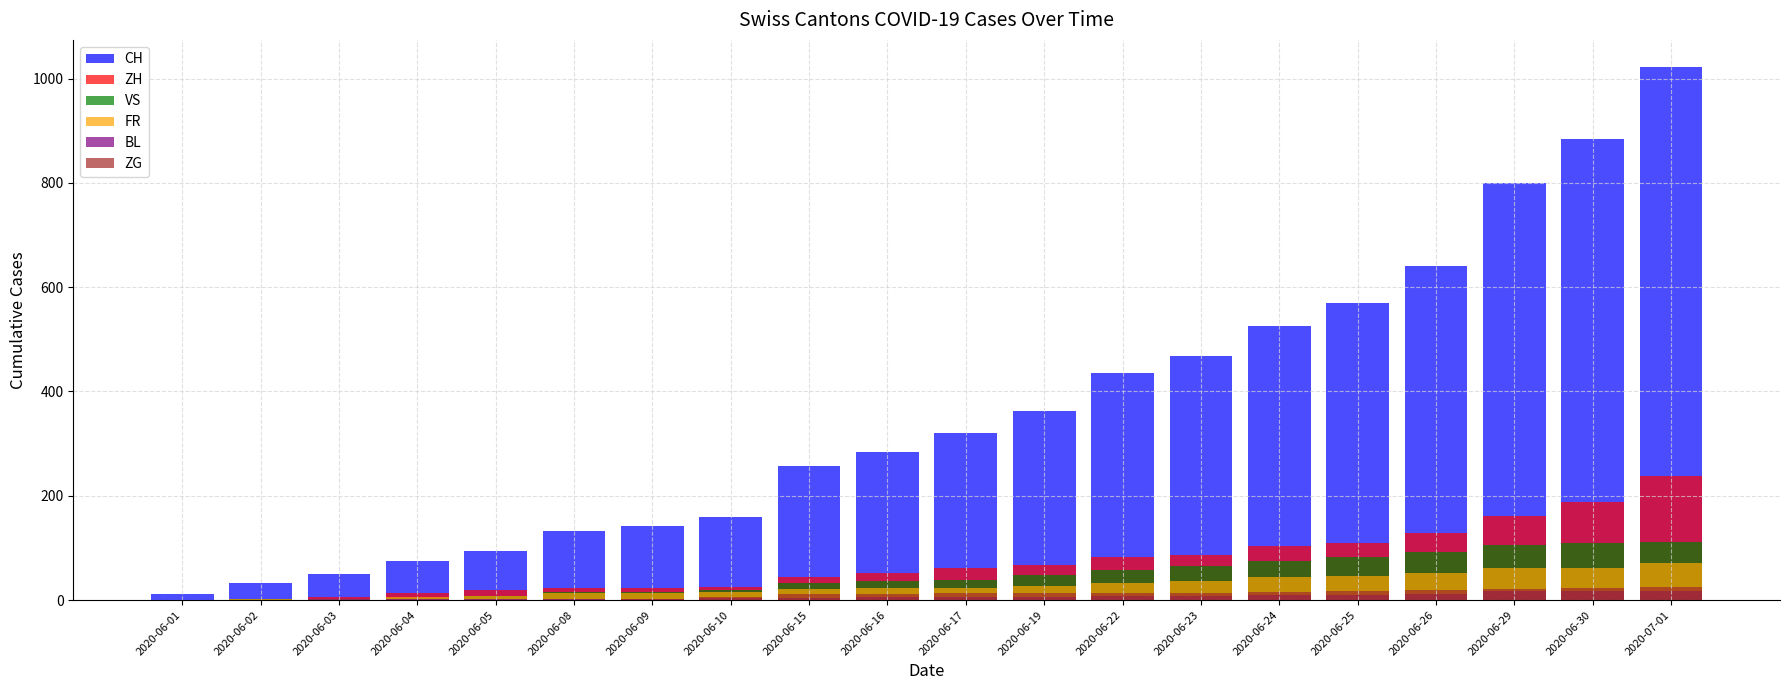

Reading right to left, extract all data points from this chart.

CH: 2020-07-01=1023	2020-06-30=885	2020-06-29=799	2020-06-26=641	2020-06-25=570	2020-06-24=526	2020-06-23=468	2020-06-22=436	2020-06-19=362	2020-06-17=320	2020-06-16=284	2020-06-15=257	2020-06-10=160	2020-06-09=142	2020-06-08=132	2020-06-05=95	2020-06-04=74	2020-06-03=50	2020-06-02=33	2020-06-01=12
ZH: 2020-07-01=237	2020-06-30=189	2020-06-29=161	2020-06-26=129	2020-06-25=110	2020-06-24=103	2020-06-23=87	2020-06-22=83	2020-06-19=68	2020-06-17=62	2020-06-16=52	2020-06-15=45	2020-06-10=26	2020-06-09=23	2020-06-08=23	2020-06-05=19	2020-06-04=13	2020-06-03=5	2020-06-02=2	2020-06-01=0
VS: 2020-07-01=112	2020-06-30=109	2020-06-29=105	2020-06-26=92	2020-06-25=82	2020-06-24=75	2020-06-23=65	2020-06-22=58	2020-06-19=48	2020-06-17=39	2020-06-16=37	2020-06-15=32	2020-06-10=20	2020-06-09=16	2020-06-08=15	2020-06-05=7	2020-06-04=4	2020-06-03=2	2020-06-02=2	2020-06-01=1
FR: 2020-07-01=72	2020-06-30=61	2020-06-29=61	2020-06-26=52	2020-06-25=47	2020-06-24=44	2020-06-23=36	2020-06-22=32	2020-06-19=27	2020-06-17=24	2020-06-16=23	2020-06-15=22	2020-06-10=15	2020-06-09=13	2020-06-08=13	2020-06-05=7	2020-06-04=5	2020-06-03=3	2020-06-02=2	2020-06-01=0
BL: 2020-07-01=18	2020-06-30=17	2020-06-29=17	2020-06-26=12	2020-06-25=10	2020-06-24=9	2020-06-23=7	2020-06-22=7	2020-06-19=5	2020-06-17=5	2020-06-16=5	2020-06-15=4	2020-06-10=4	2020-06-09=3	2020-06-08=3	2020-06-05=3	2020-06-04=2	2020-06-03=2	2020-06-02=1	2020-06-01=1
ZG: 2020-07-01=25	2020-06-30=23	2020-06-29=21	2020-06-26=19	2020-06-25=17	2020-06-24=16	2020-06-23=14	2020-06-22=14	2020-06-19=13	2020-06-17=13	2020-06-16=12	2020-06-15=11	2020-06-10=5	2020-06-09=3	2020-06-08=1	2020-06-05=0	2020-06-04=0	2020-06-03=0	2020-06-02=0	2020-06-01=0